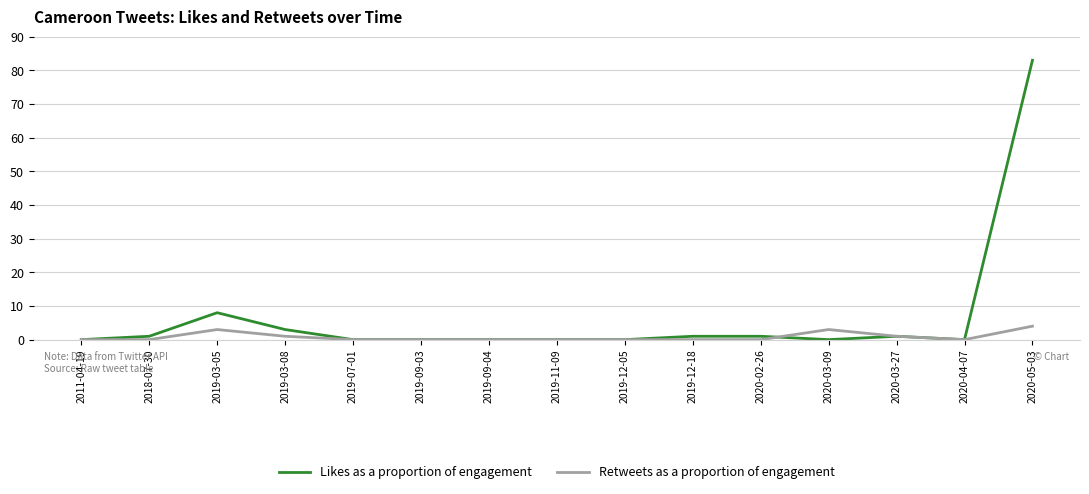

True or false: Likes as a proportion of engagement has more than 0 interior local peaks.

True